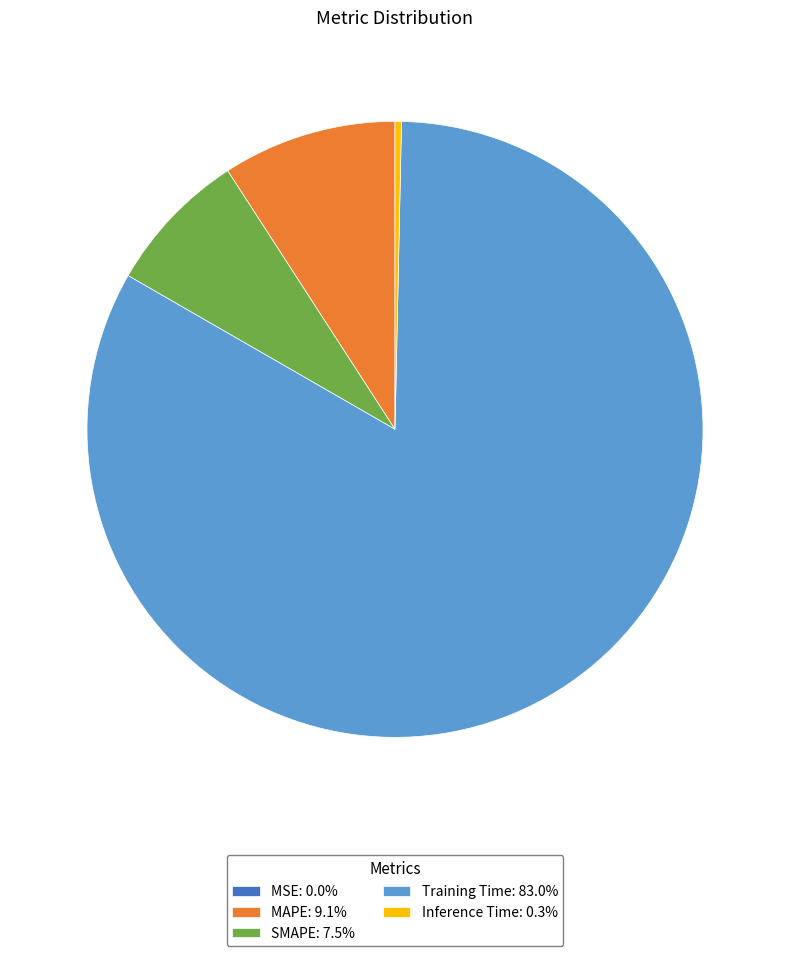

Does SMAPE: 7.5% account for over 50% of the chart?

No